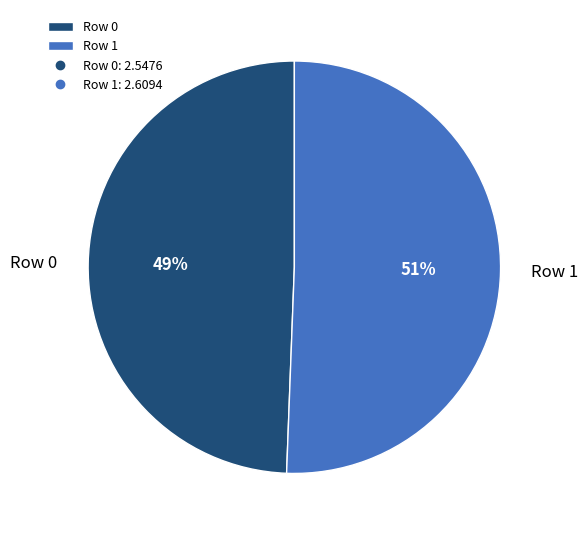

What is the smallest slice in the pie chart?

Row 0